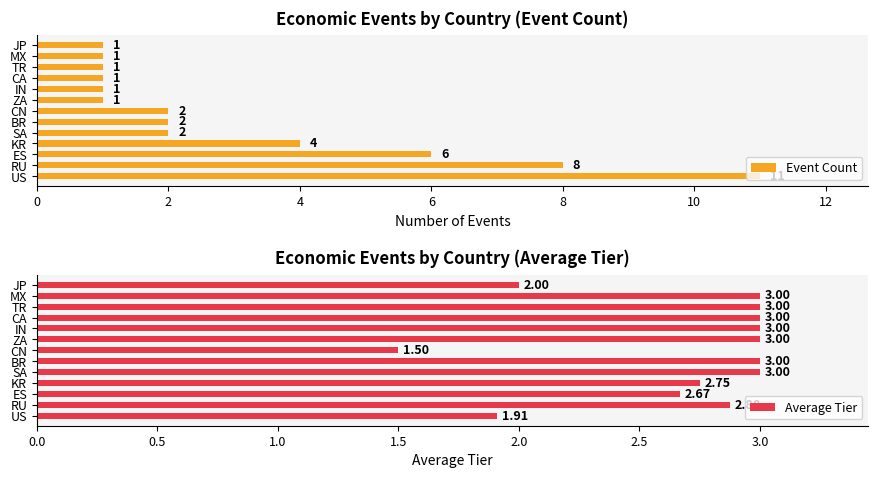

Is it true that Event Count equals 4 at US?

False